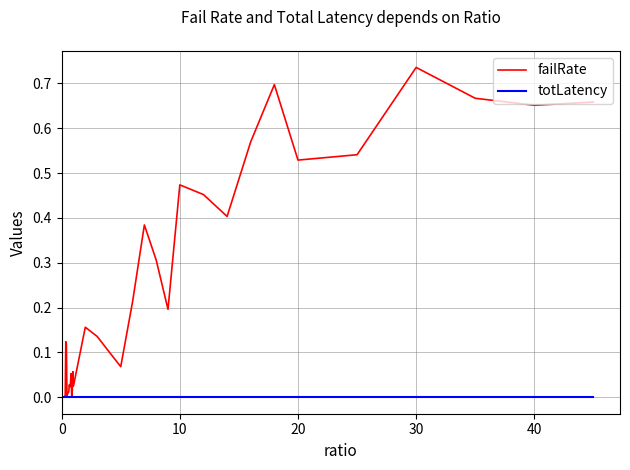

Which series has the largest range (max minus min)?

failRate